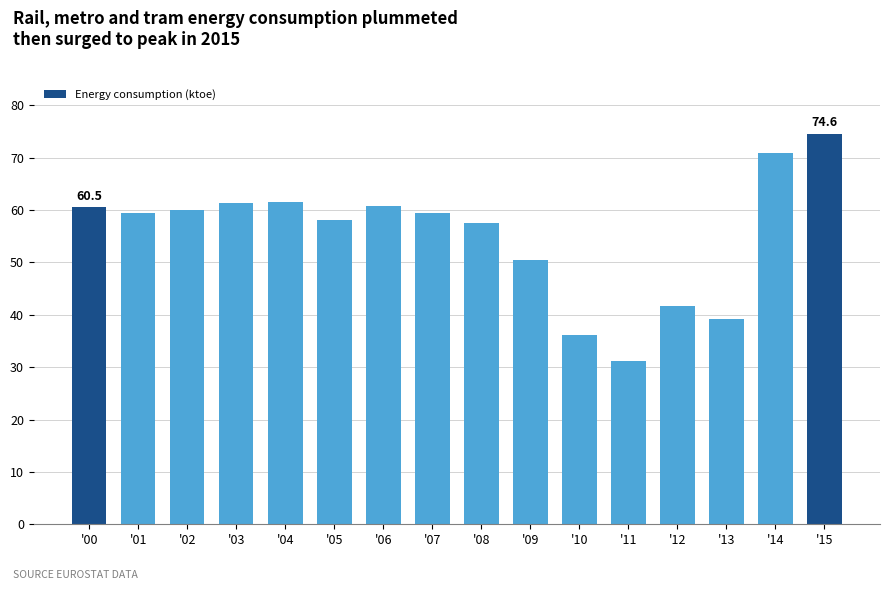

What is the ratio of the value at '07 to the value at '11?

1.9